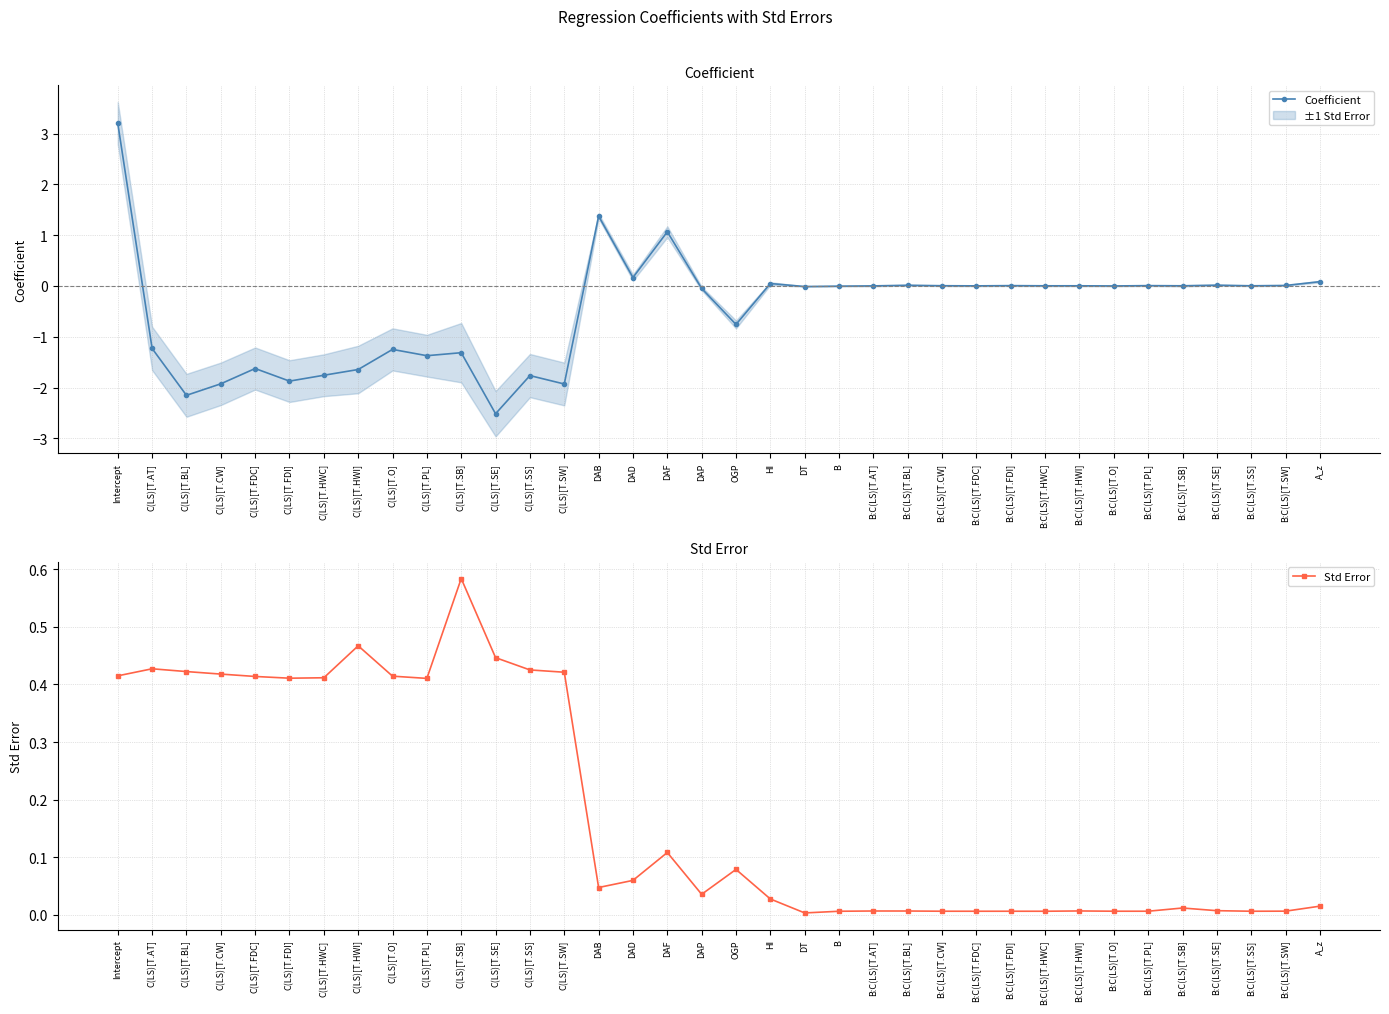

At how many categories does at least one series exceed 1?

3